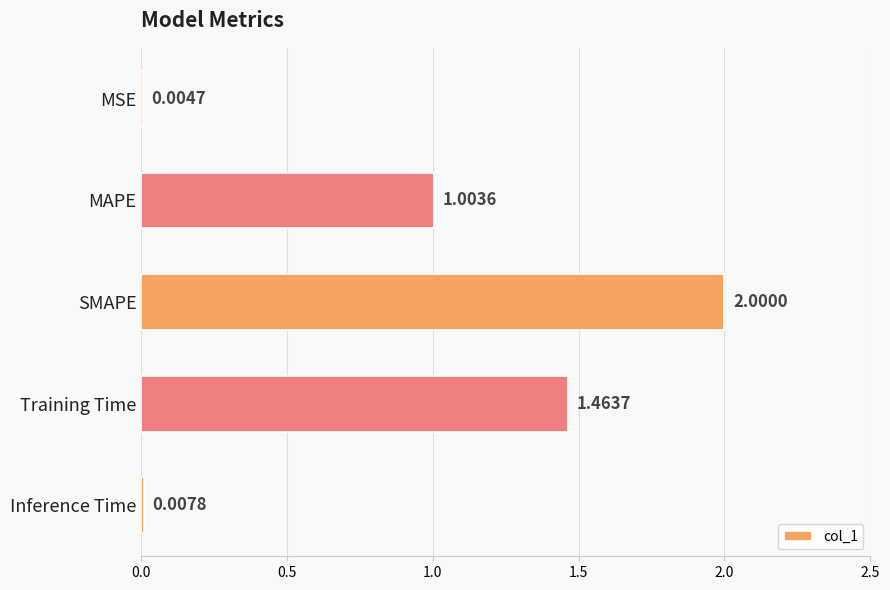

What is the sum of all values?

4.5